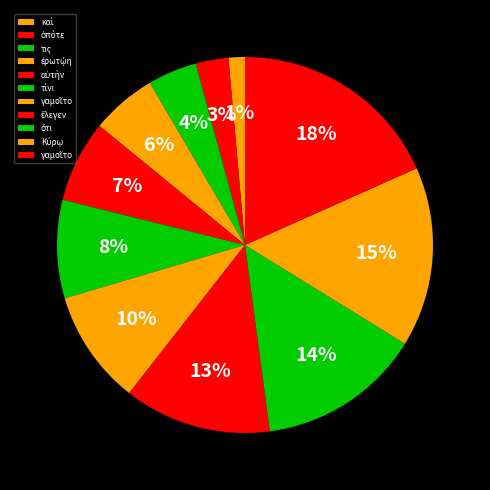

Is there a majority slice in this chart?

No